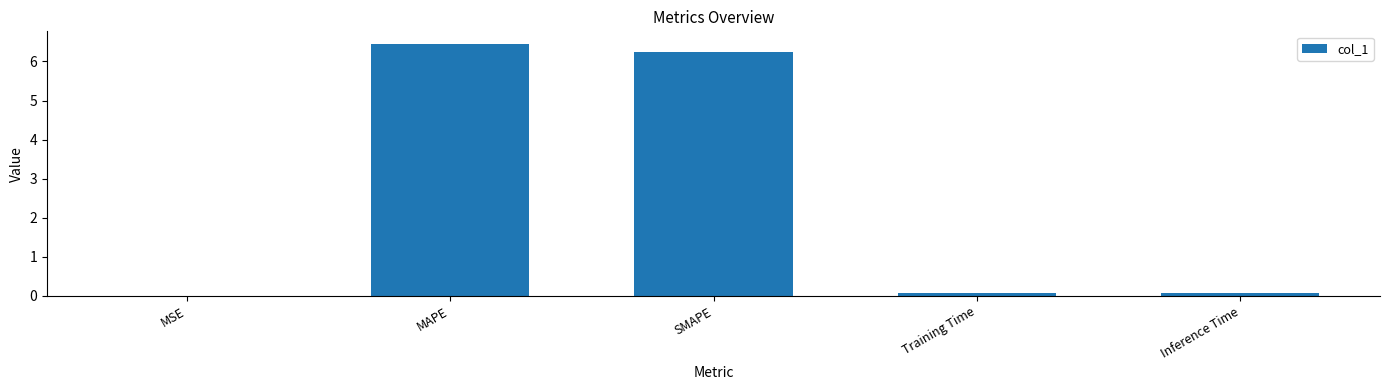

What is the difference between the values at Inference Time and MSE?

0.1